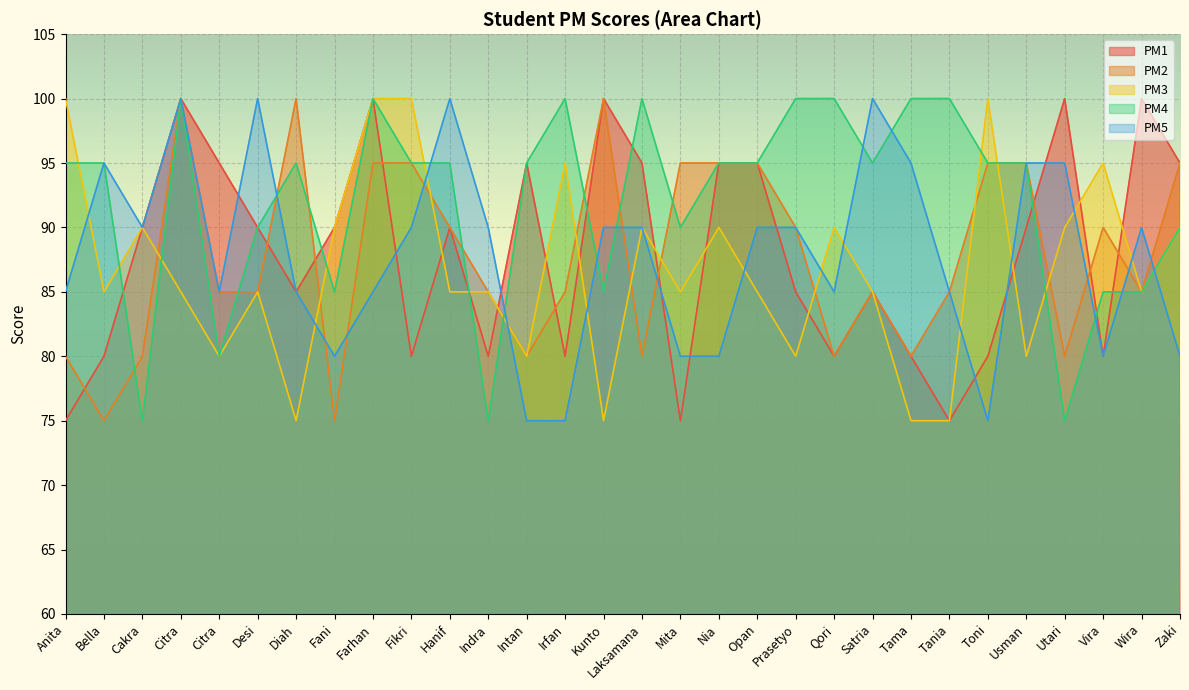

True or false: PM5 and PM2 intersect in this chart.

True